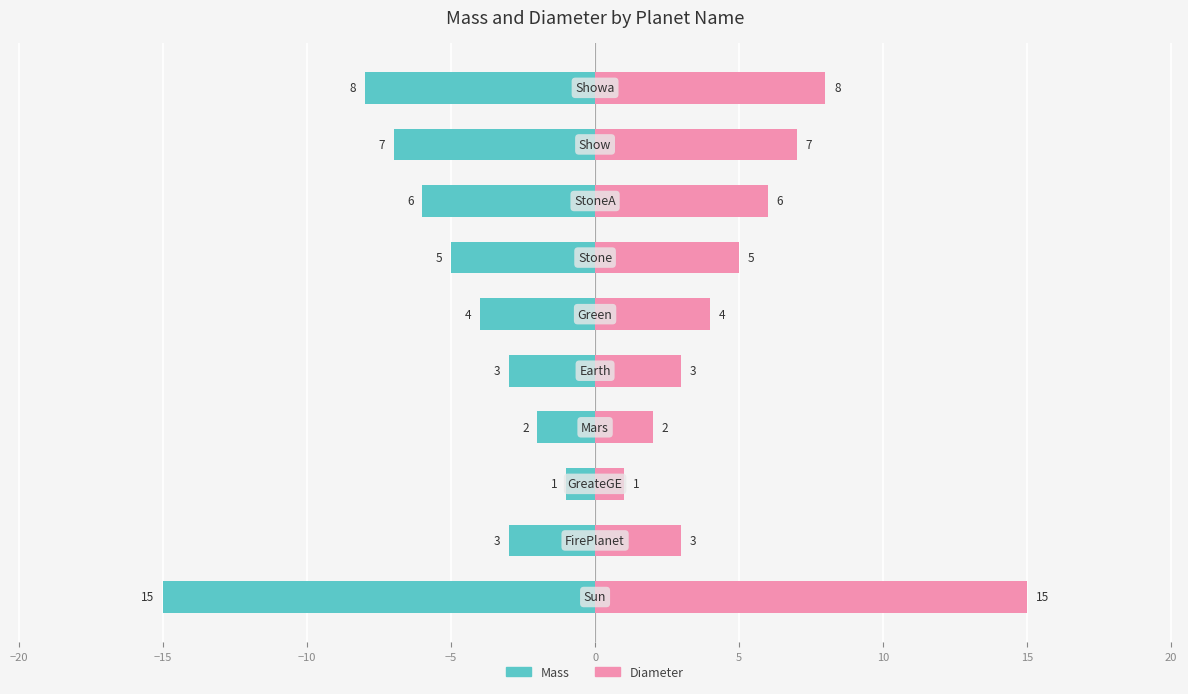

Rank the series by their average value, from highest to lowest.

Diameter, Mass